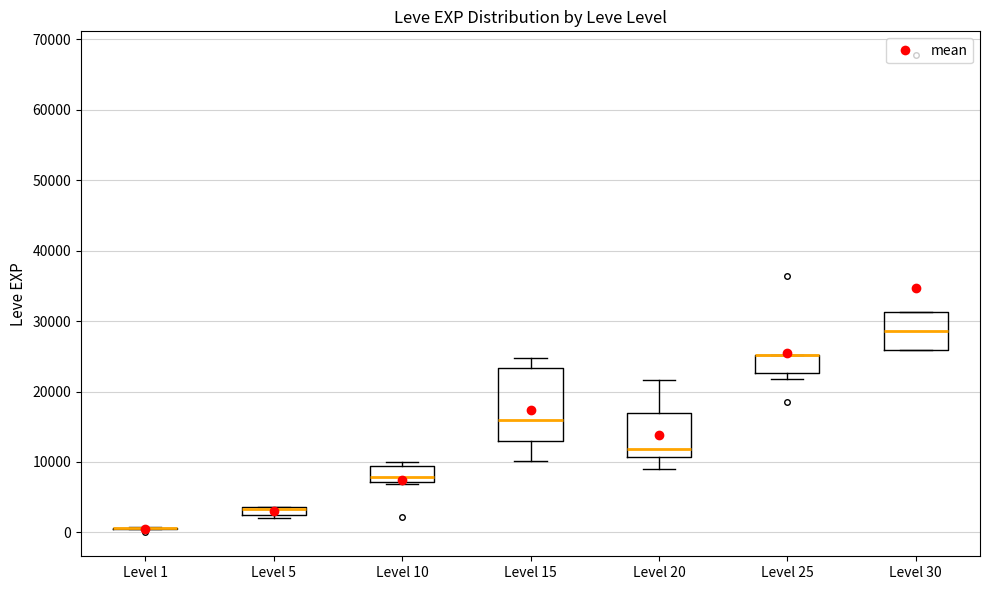

Which box is the tallest, from its lower edge to its upper edge?

Level 15